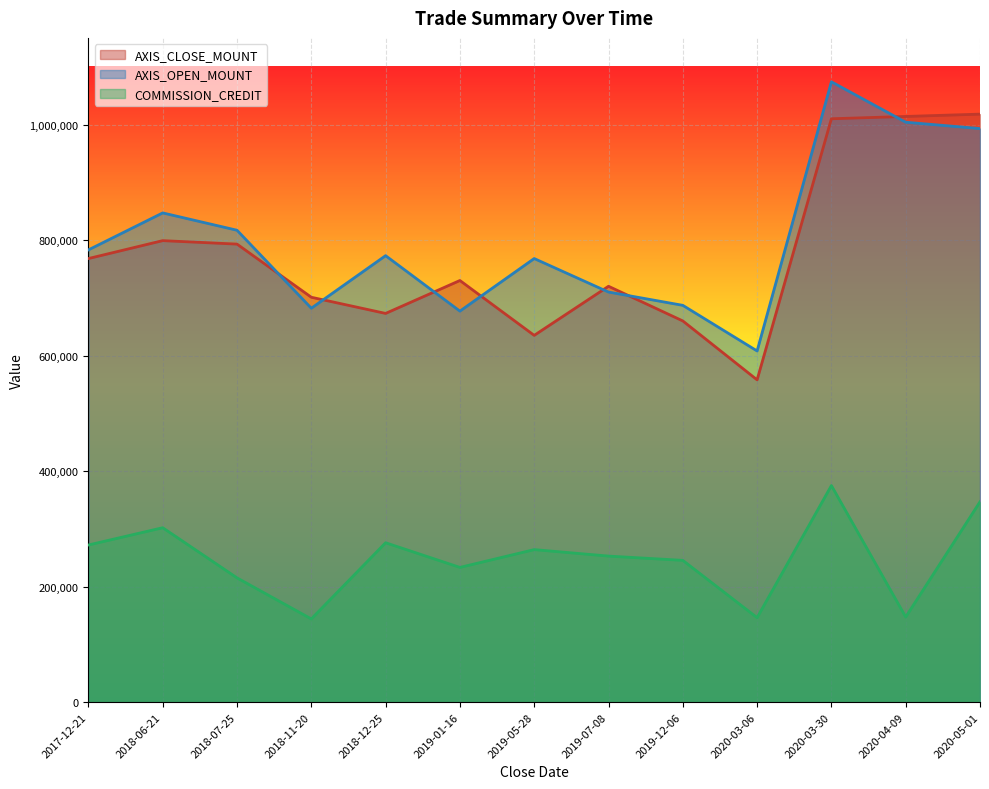

Is the value of AXIS_CLOSE_MOUNT at 2020-05-01 greater than the value of AXIS_OPEN_MOUNT at 2018-07-25?

Yes